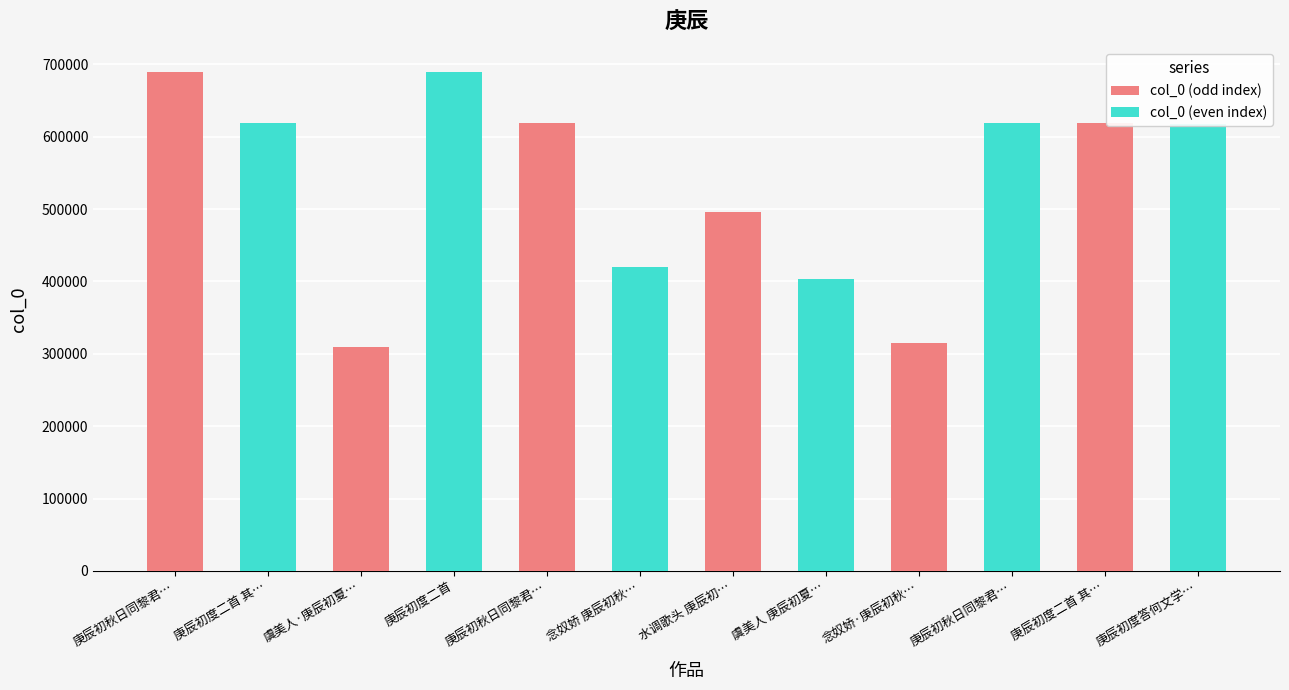

How many data points does each series have?

6